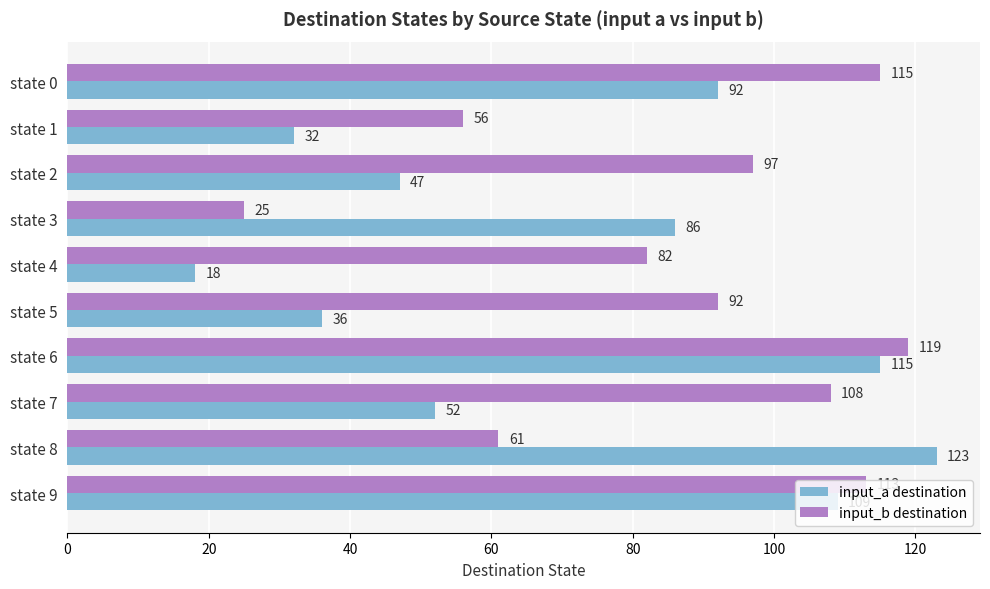

True or false: input_b destination has a value of 42 at state 3.

False